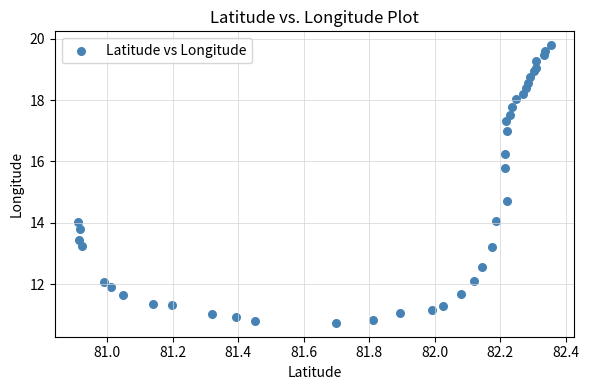

What Y value in the scatter plot is closest to 15?

14.7